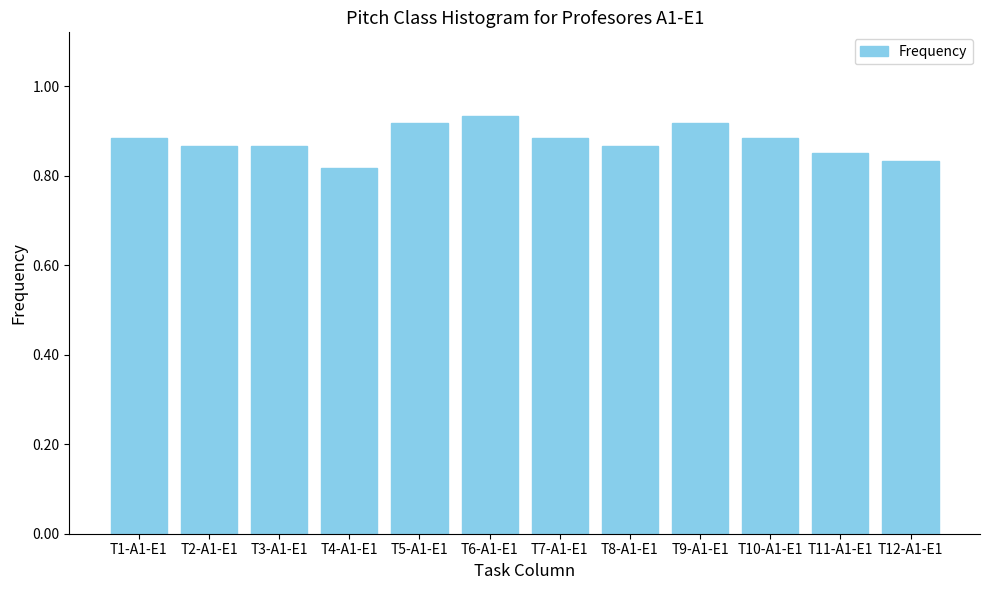

What is the sum of the values at T8-A1-E1 and T5-A1-E1?

1.8